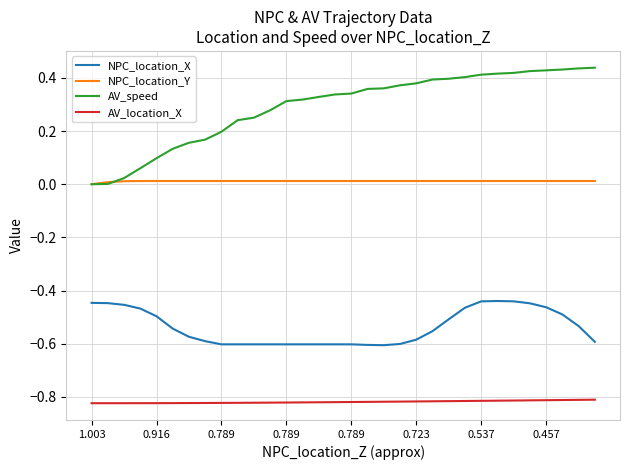

How many lines are shown in the chart?

4